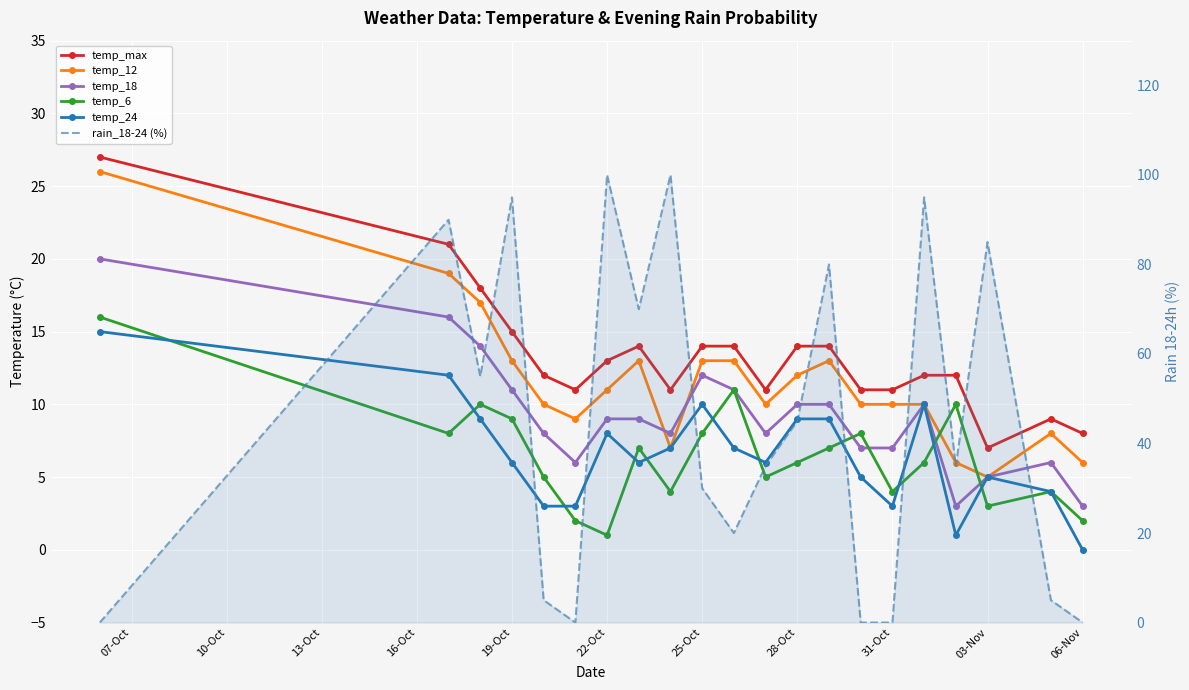

How many lines are shown in the chart?

6